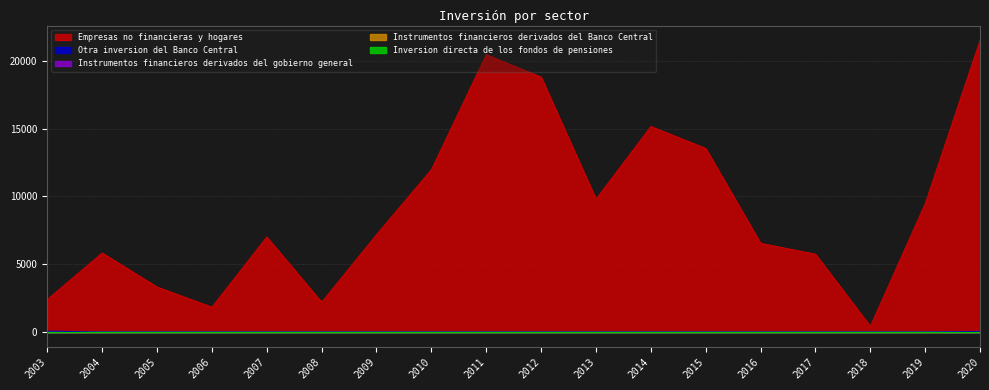

The Instrumentos financieros derivados del gobierno general series shows 0 at 2013. True or false?

True